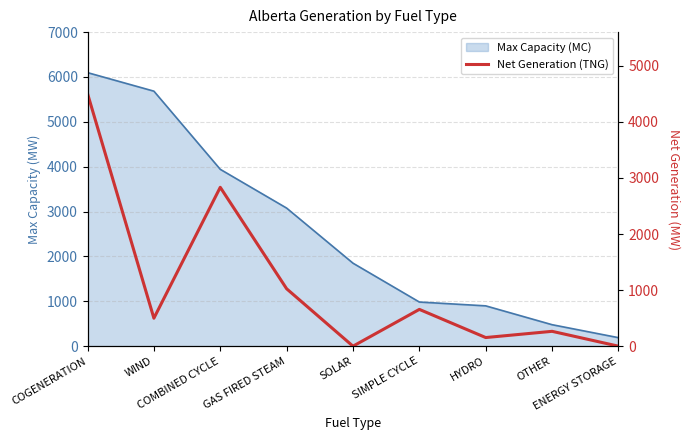

What is the sum of the values at COMBINED CYCLE and HYDRO?

2987